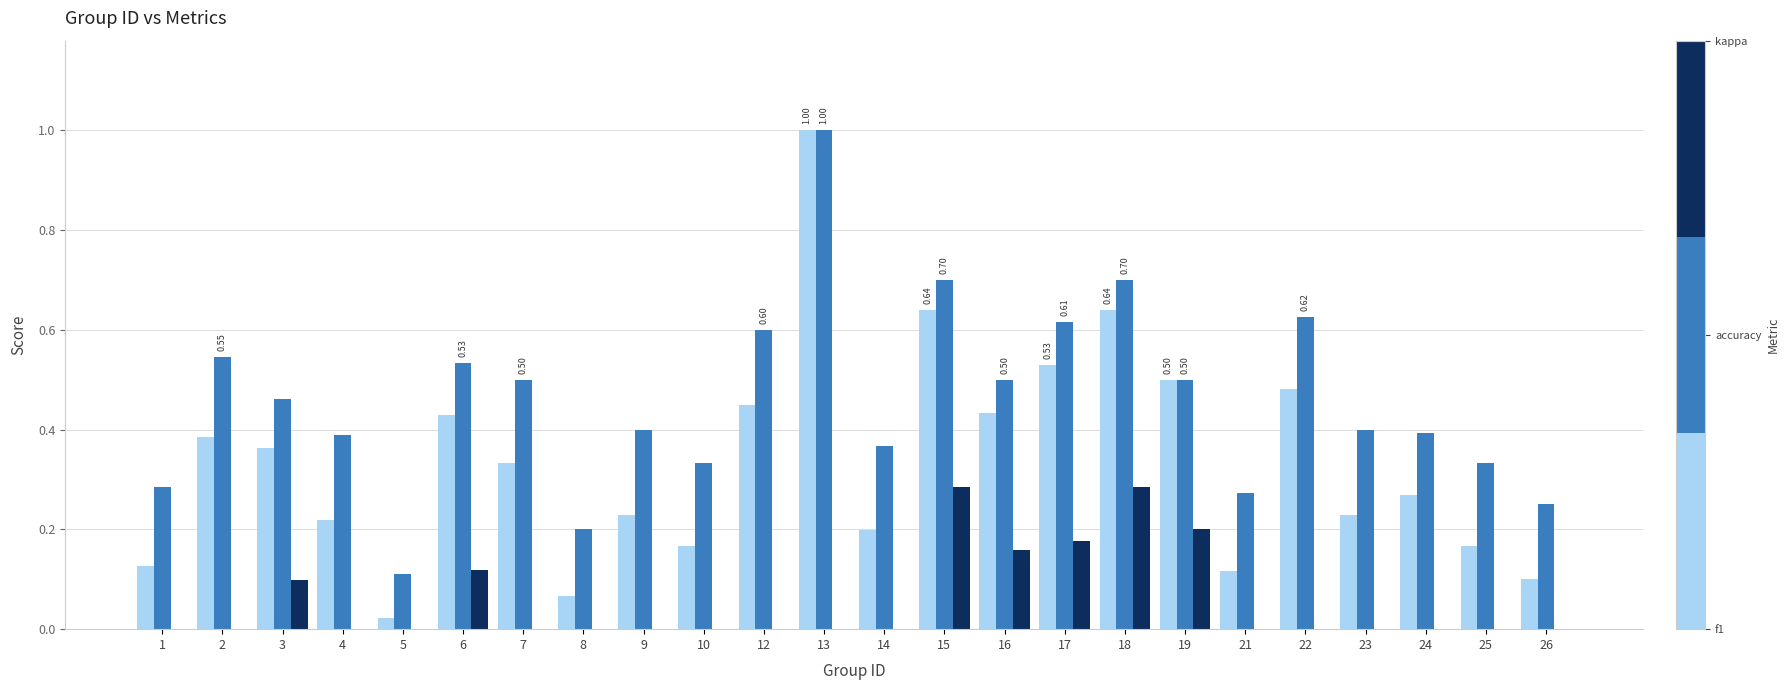

What is the value of the f1 bar at the 13th from the left?

0.2